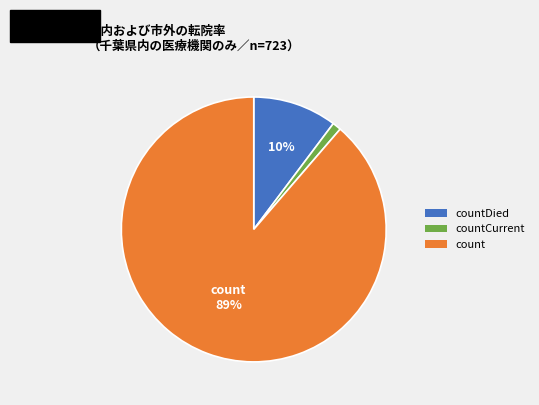

The countDied slice represents 10% of the pie. True or false?

True